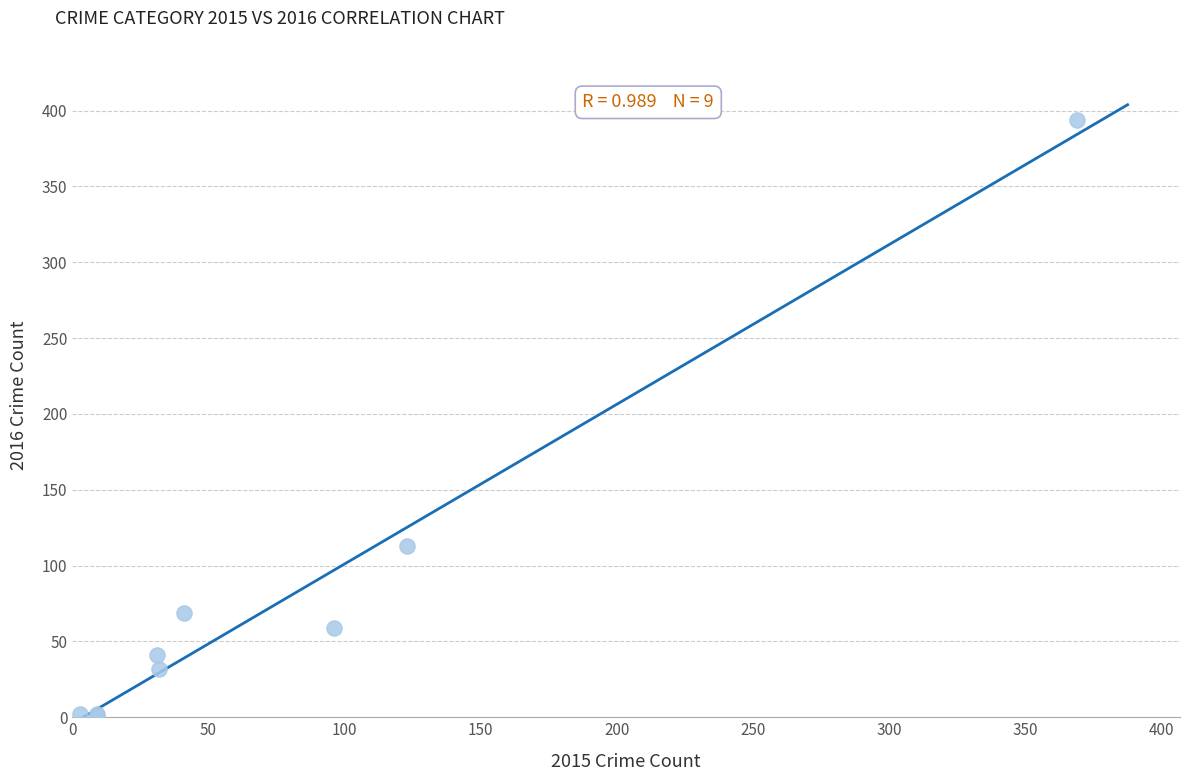

What Y value in the scatter plot is closest to 197?

113